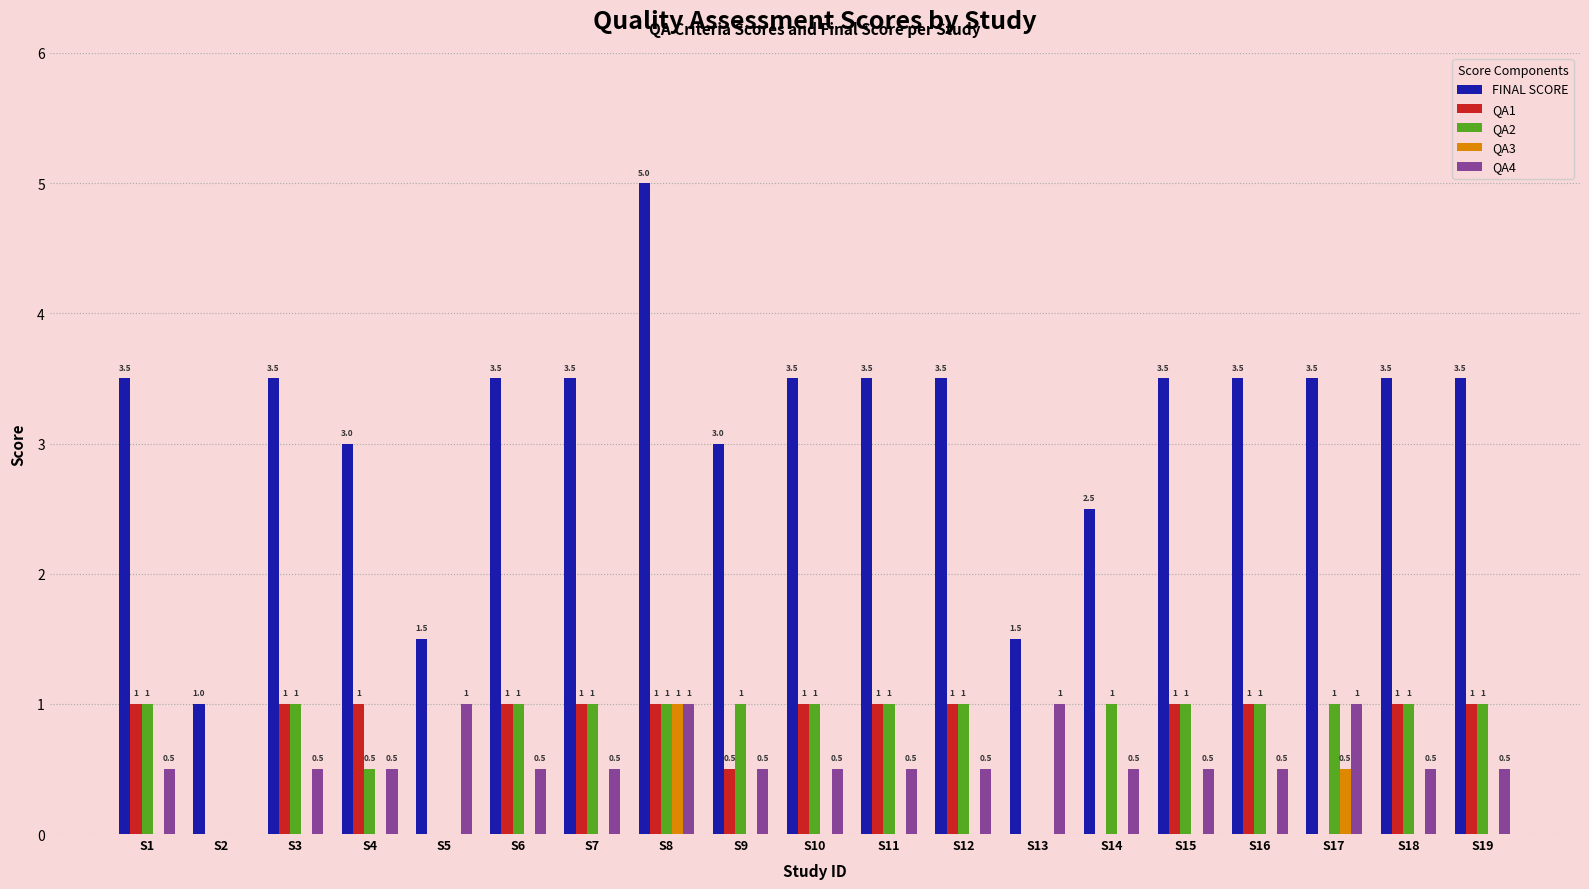

How many series are shown in this chart?

5